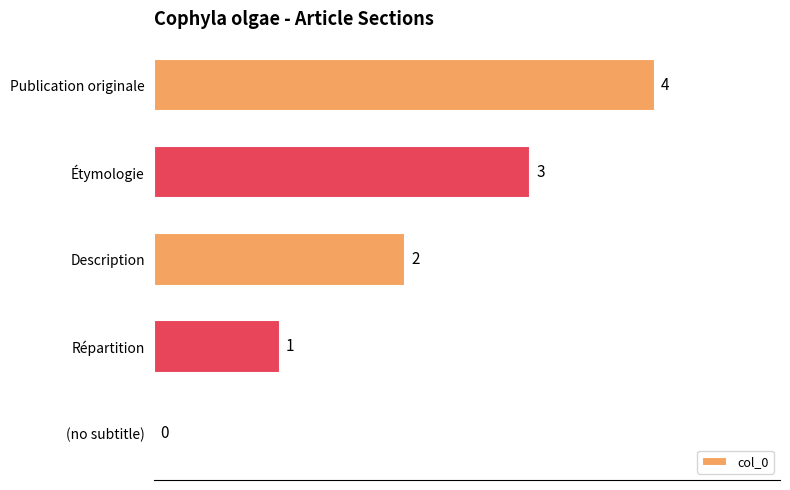

At which category does the chart reach its peak across all series?

Publication originale